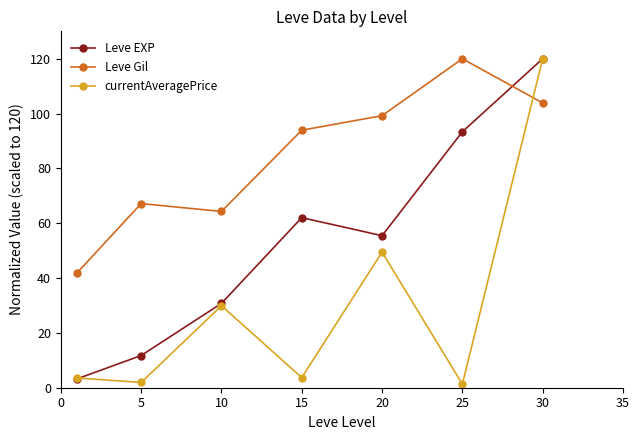

Which series has the largest total across all categories?

Leve Gil